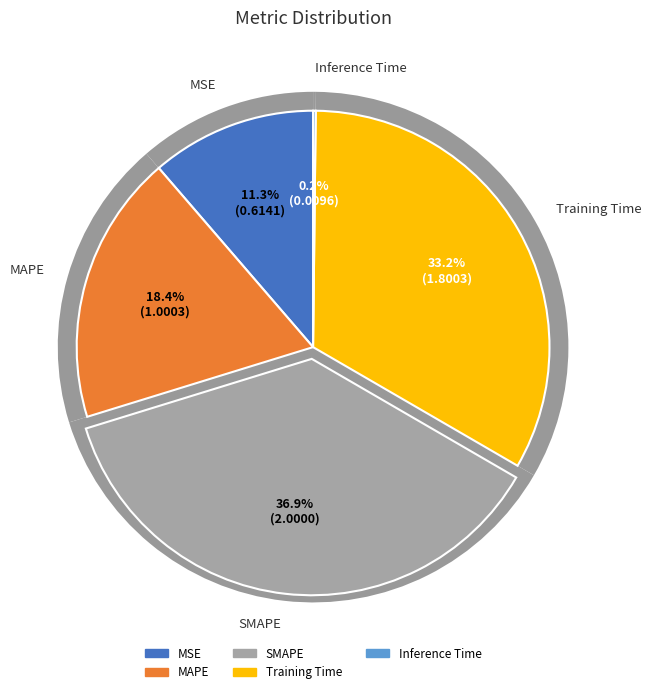

How many segments does this pie chart have?

5